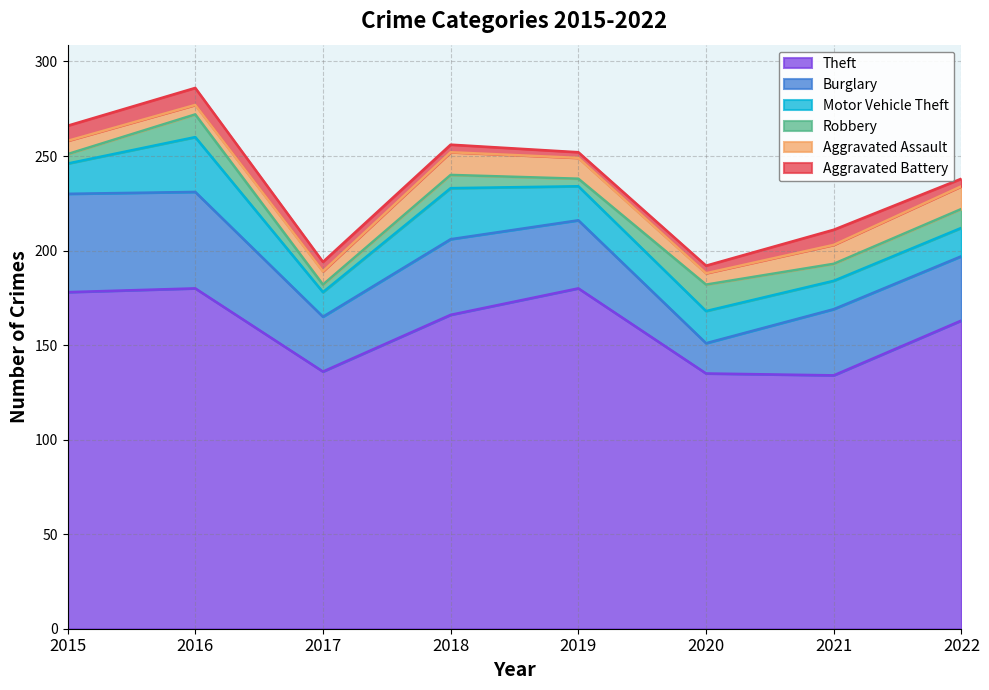

After their last crossing, which series has the higher values: Aggravated Battery or Robbery?

Robbery